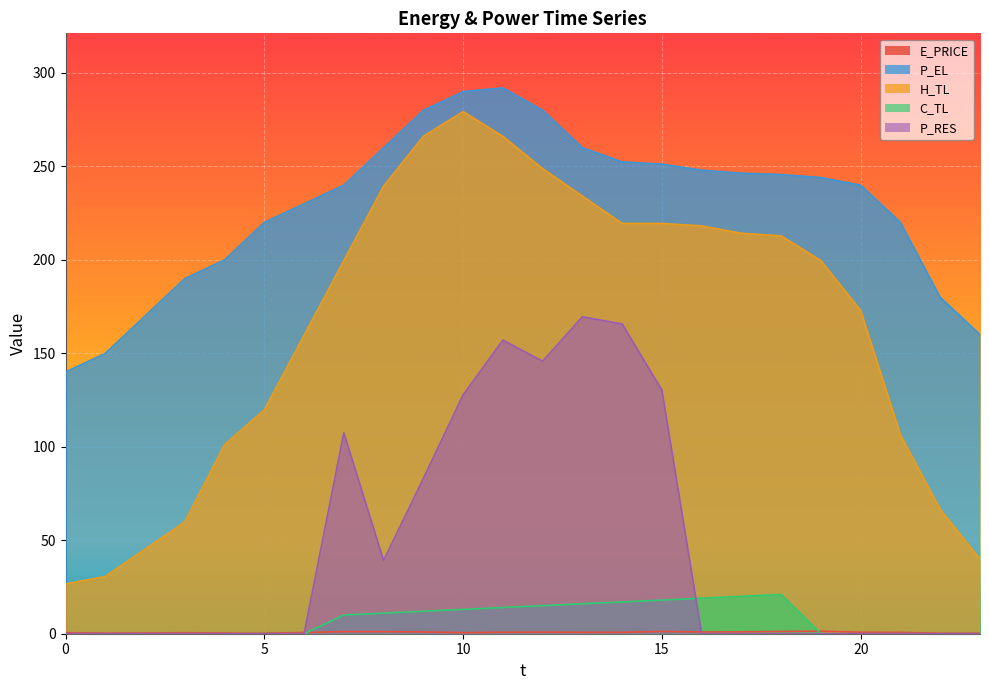

How many data points in C_TL are above 10?

12